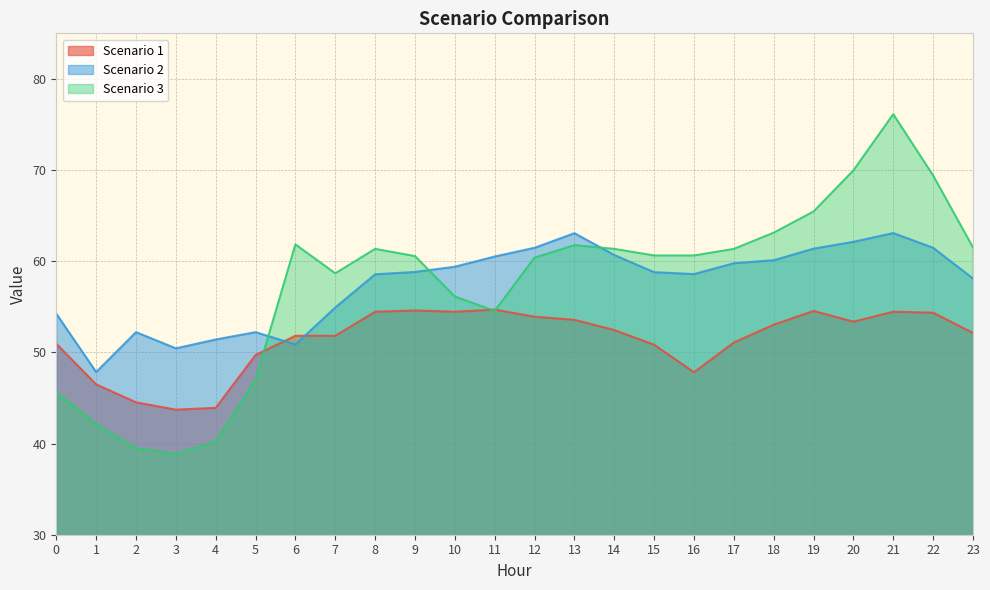

Rank the series at 0 from highest to lowest value.

Scenario 2, Scenario 1, Scenario 3